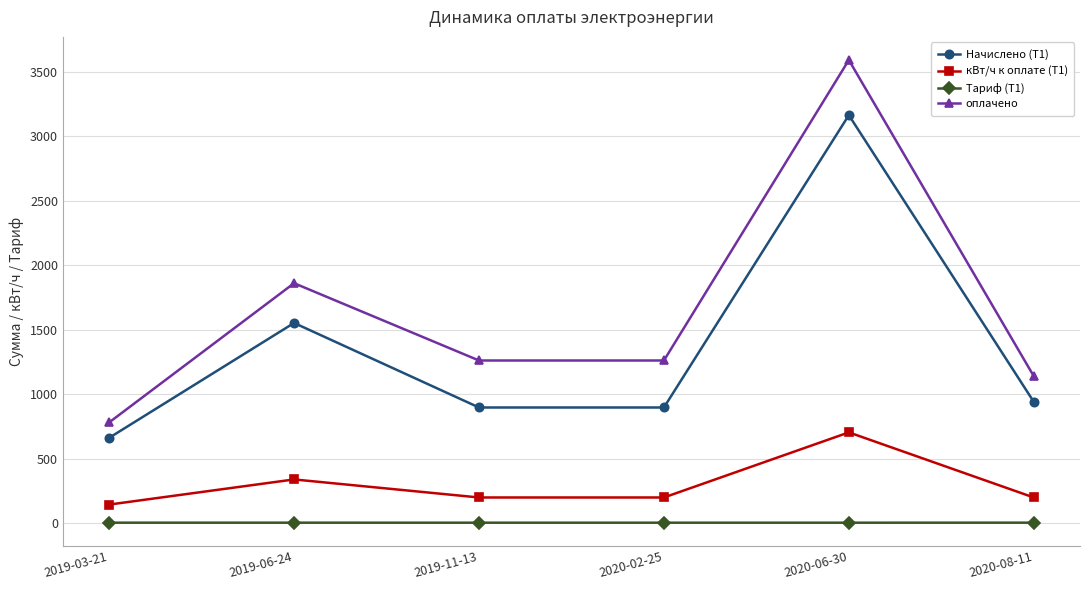

The value of Тариф (Т1) at 2019-03-21 is 4.6. True or false?

True